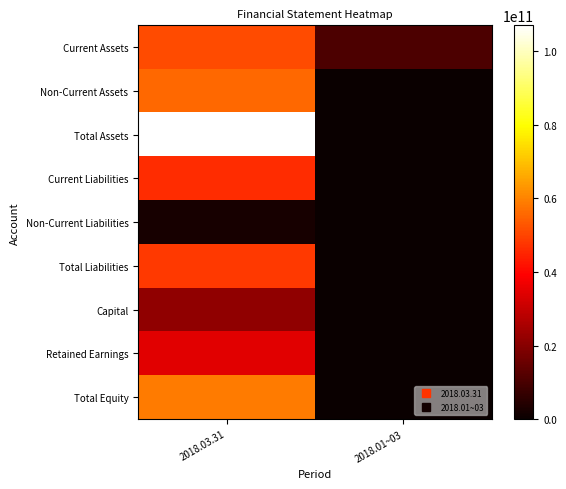

Which series has the largest total across all categories?

Total Assets